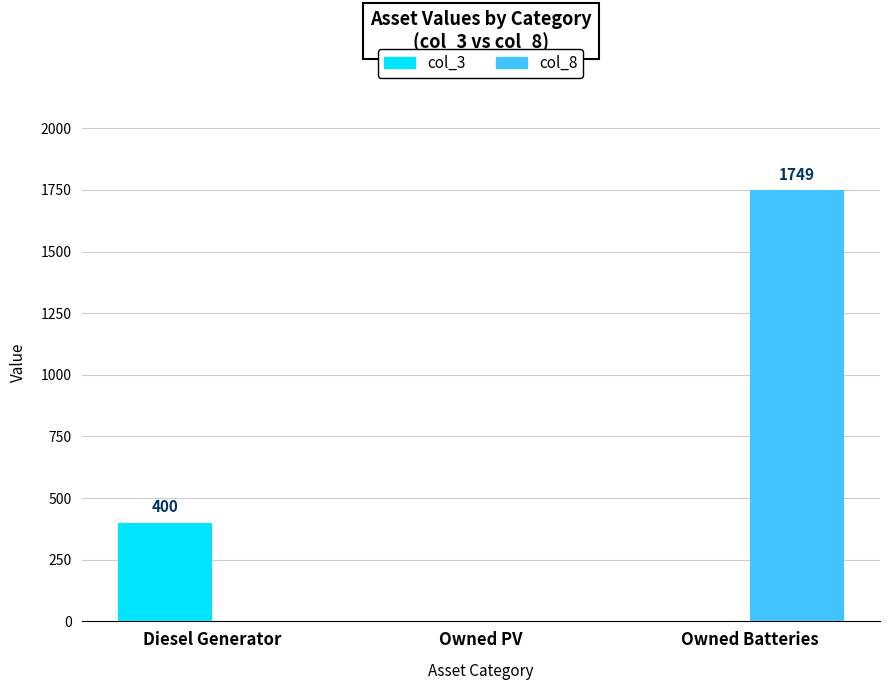

True or false: col_8 has a value of 2634 at Owned Batteries.

False